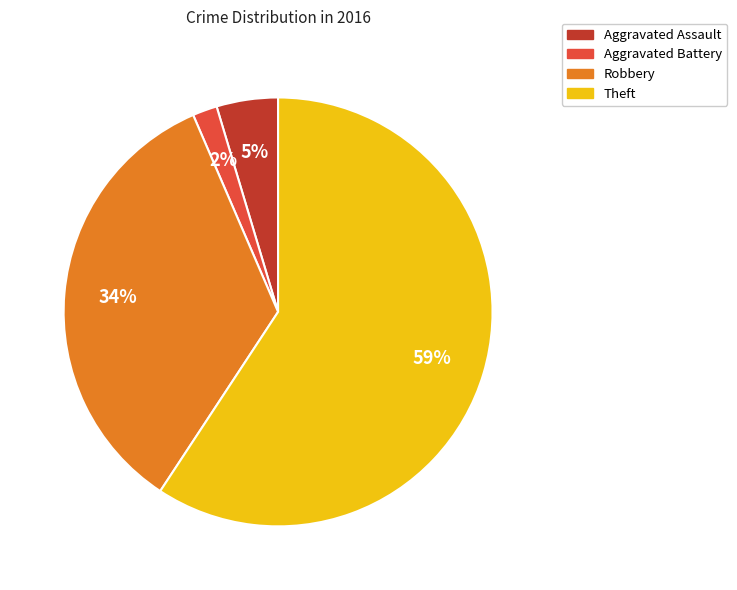

The Robbery slice represents 34% of the pie. True or false?

True